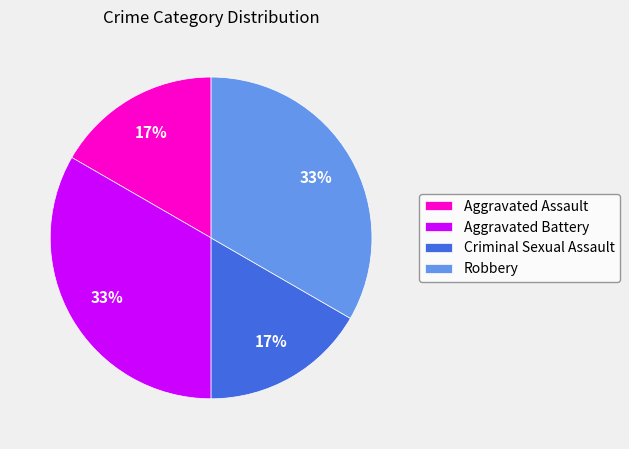

How many slices are in this pie chart?

4